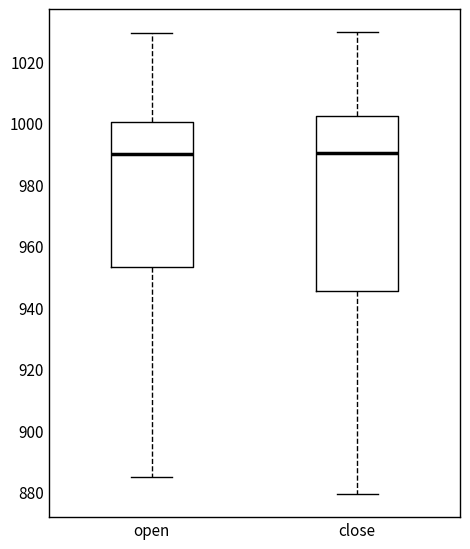

Which box is the tallest, from its lower edge to its upper edge?

close